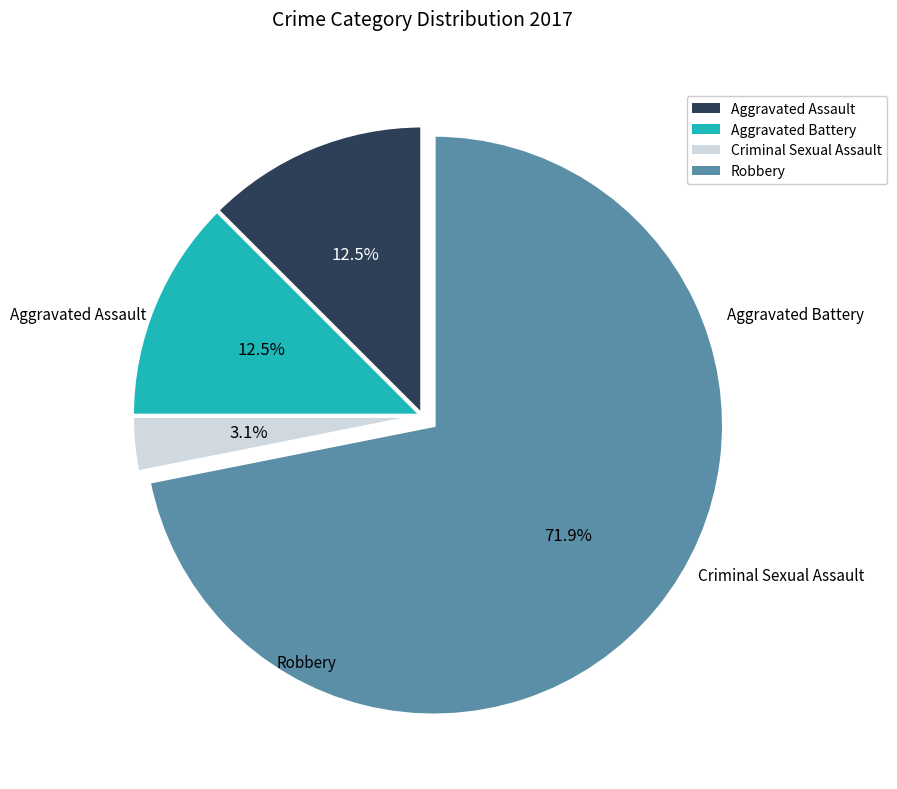

To the nearest percent, what is the average slice percentage?

25%